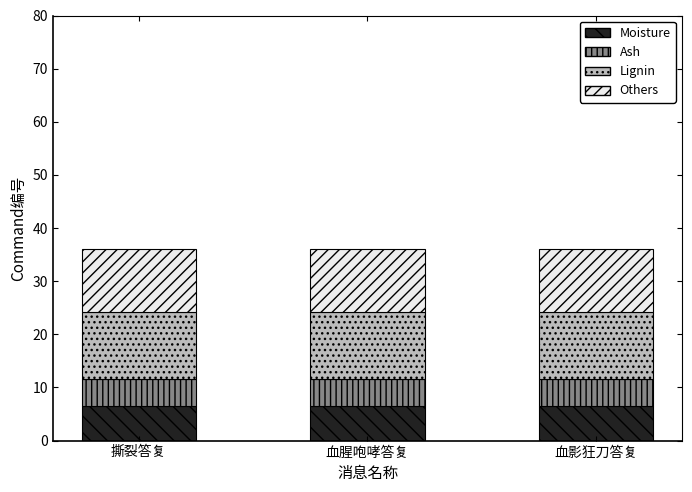

What is the maximum value for Moisture?

6.5